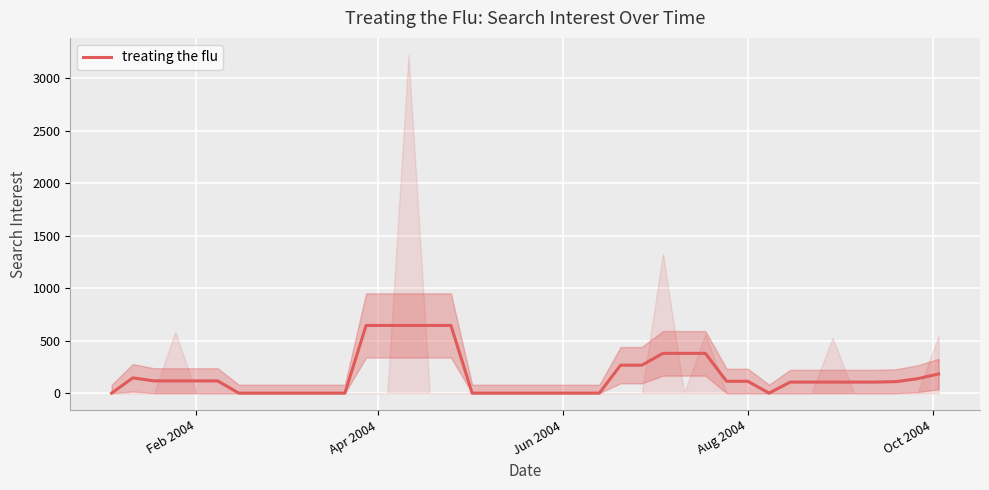

What is the highest value of the treating the flu series?

645.2